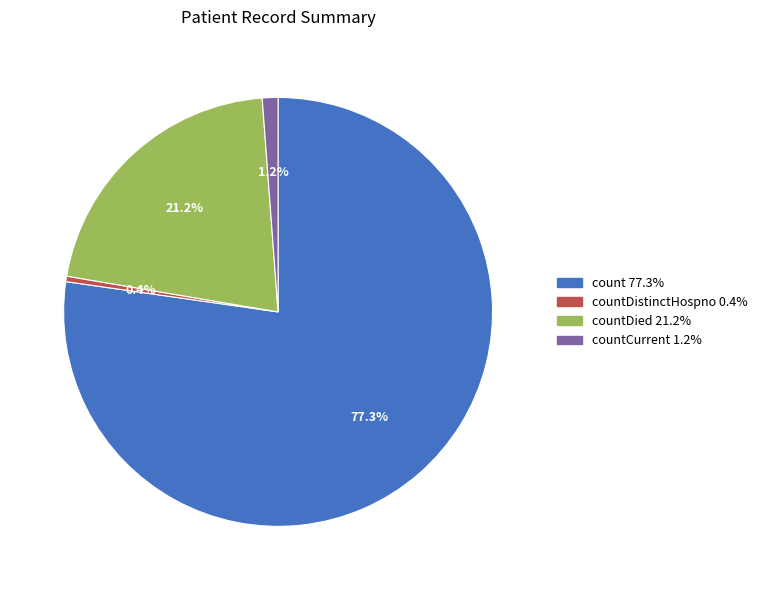

Is the sum of count 77.3% and countCurrent 1.2% greater than half?

Yes